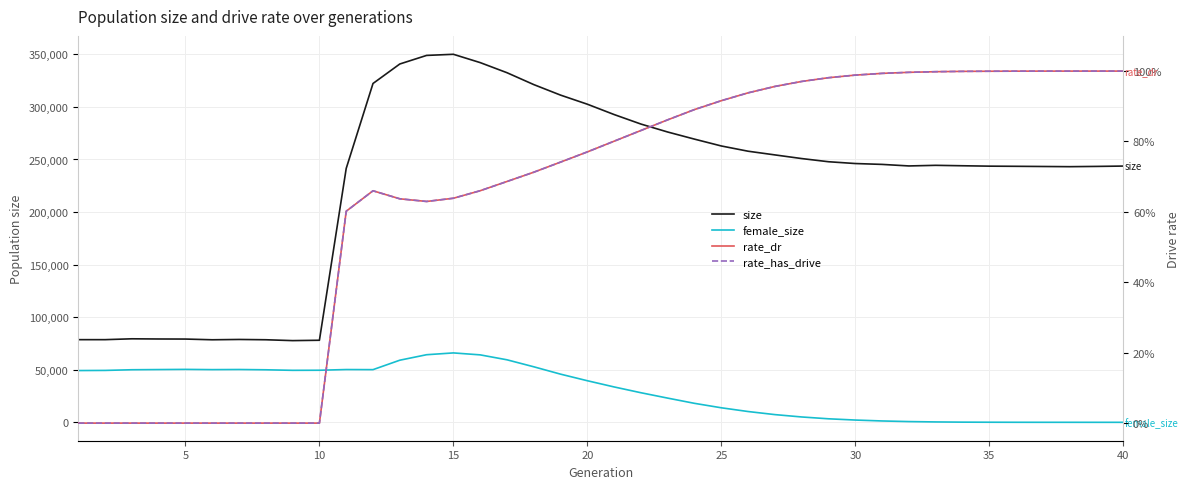

Between 25 and 5, which is larger?

25